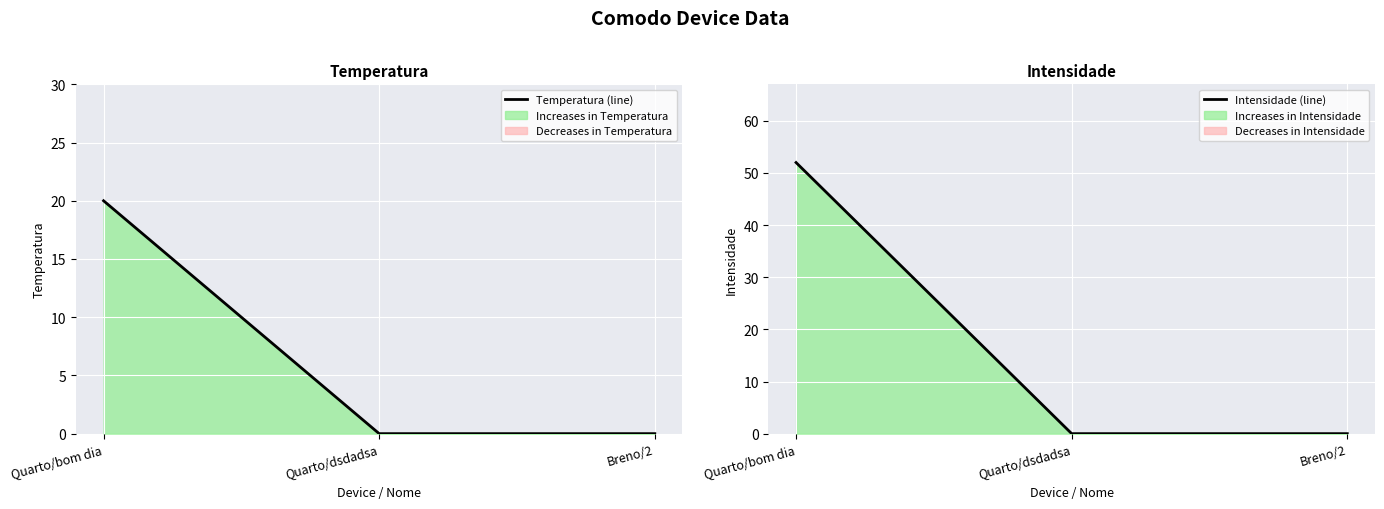

What is the average value of the Temperatura (line) series?

7